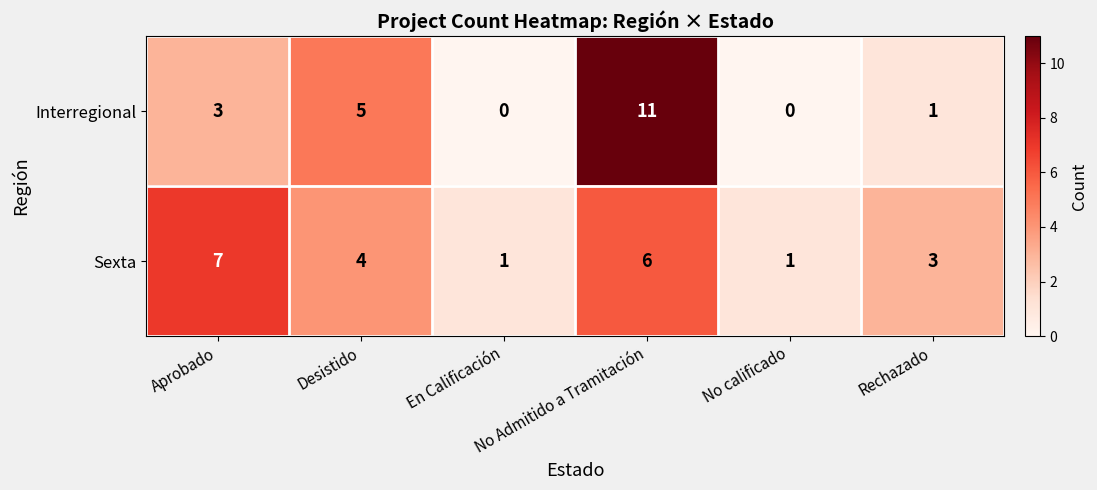

What is the total value across all series at En Calificación?

1